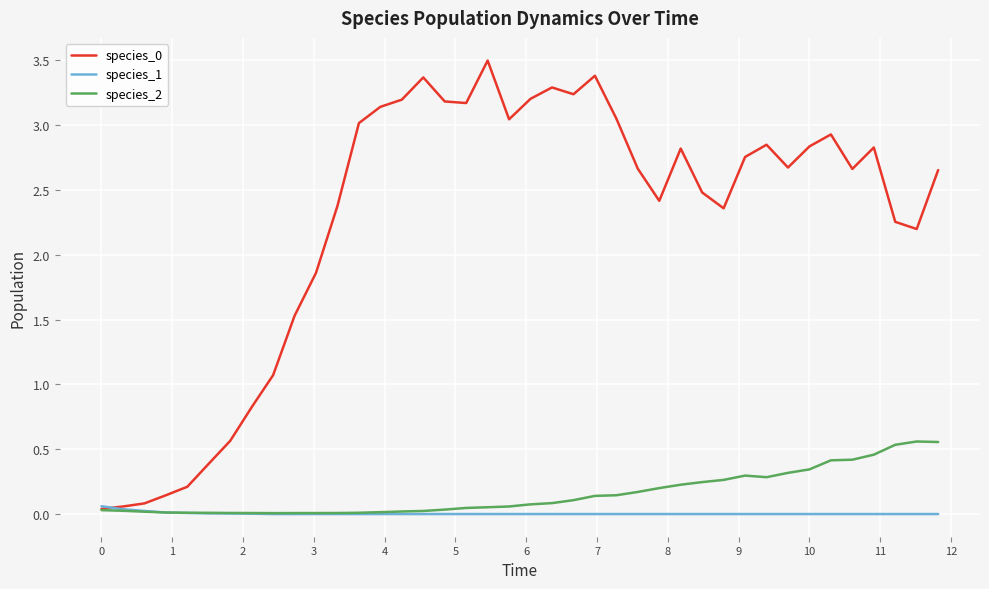

What is the greatest value displayed?

3.5